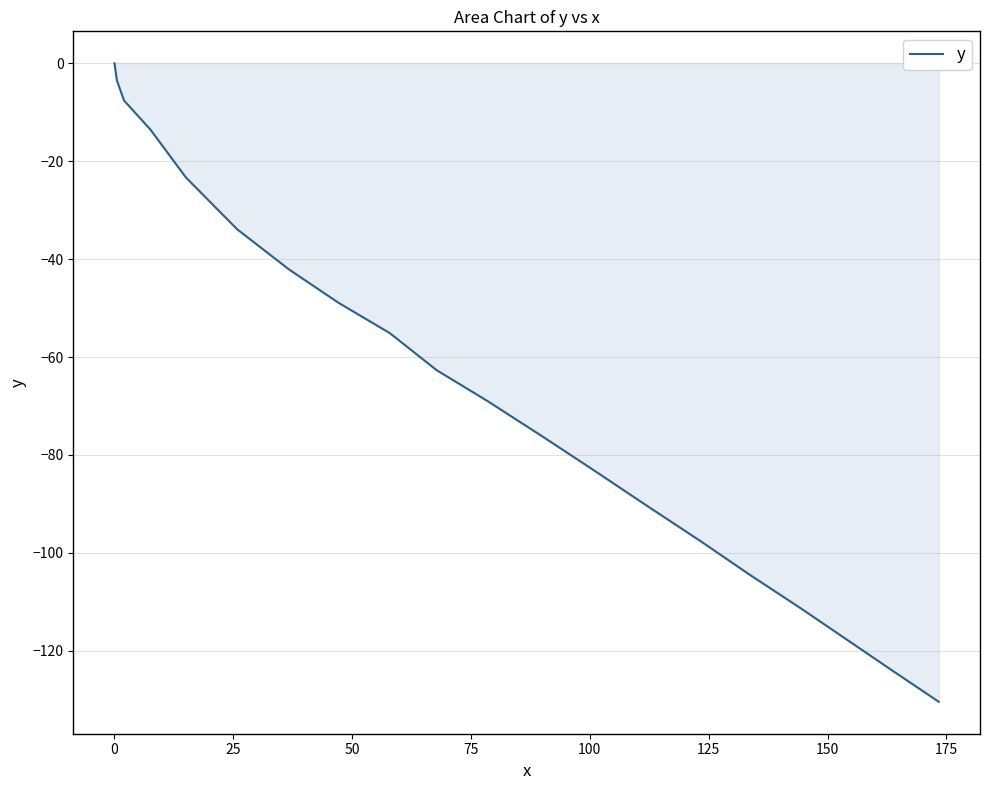

What is the minimum value shown in the chart?

-130.4